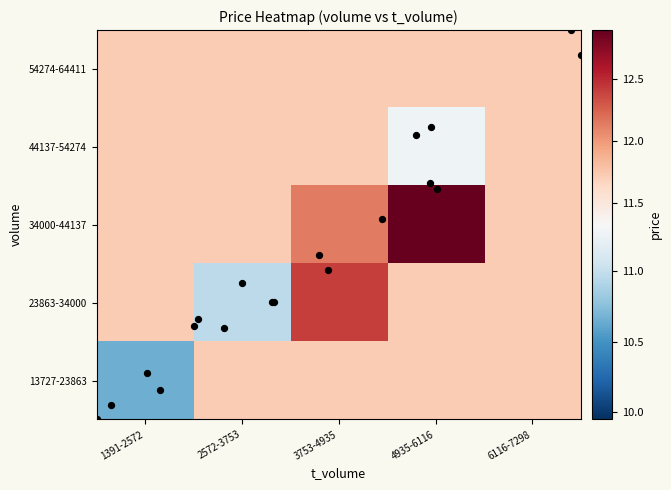

What is the spread (max minus min) of values at 4935-6116?

1.6